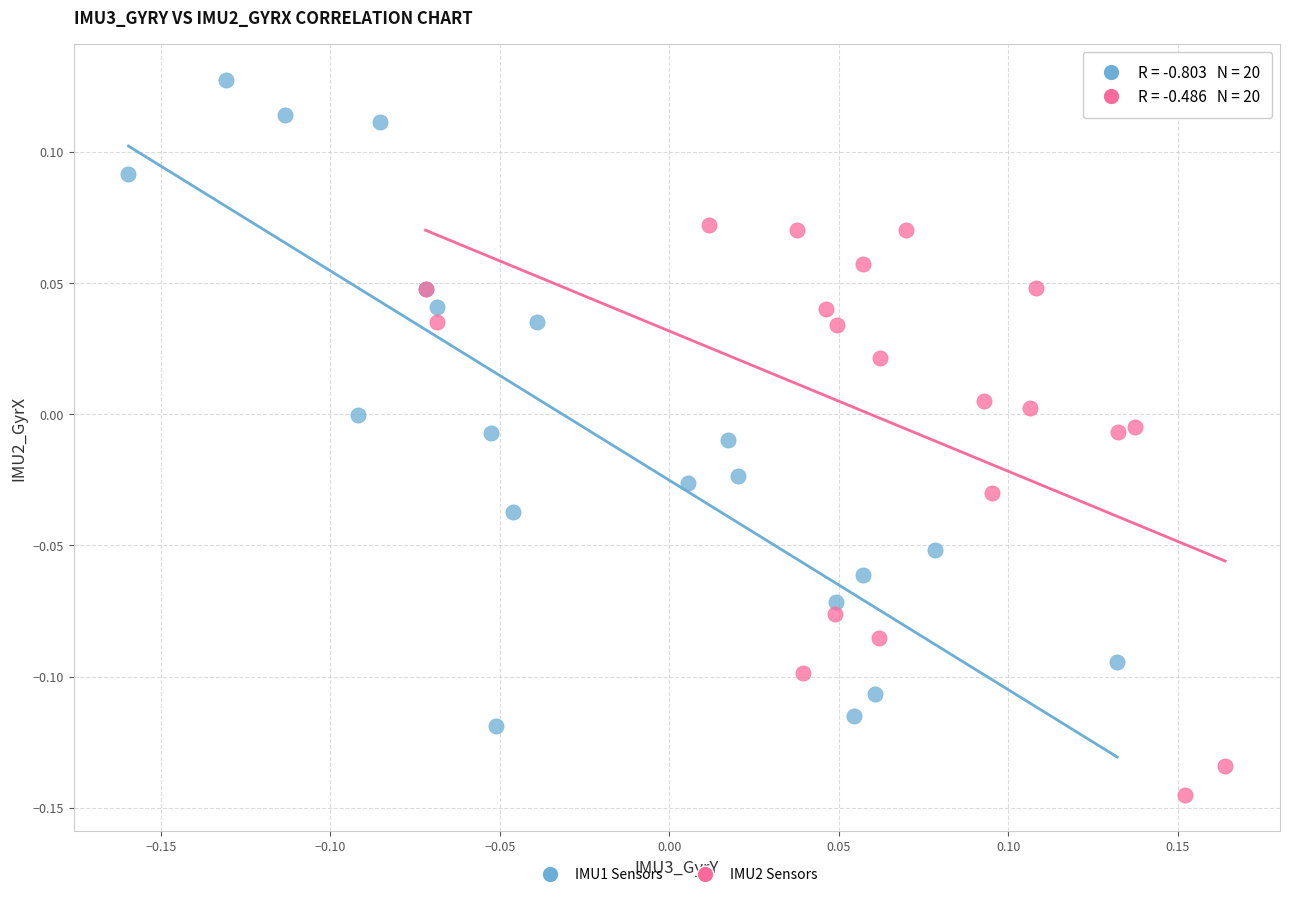

Which series reaches the minimum Y coordinate?

IMU2 Sensors